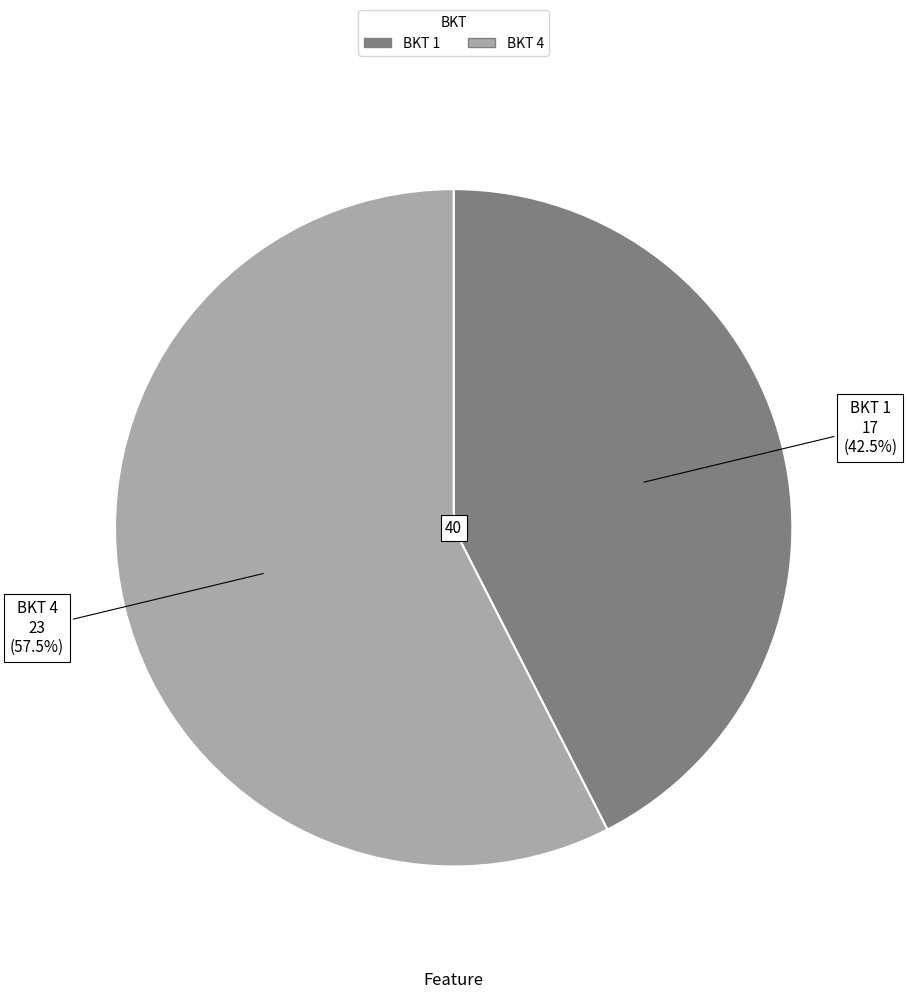

Does any single category account for the majority?

Yes